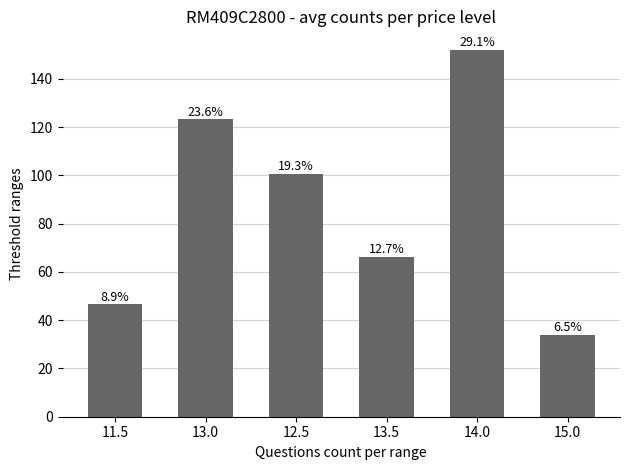

Does the chart contain any negative values?

No